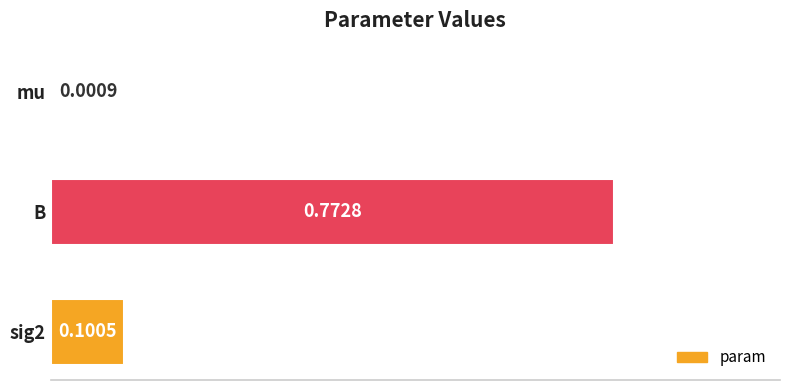

Which category has the highest value across all series?

B